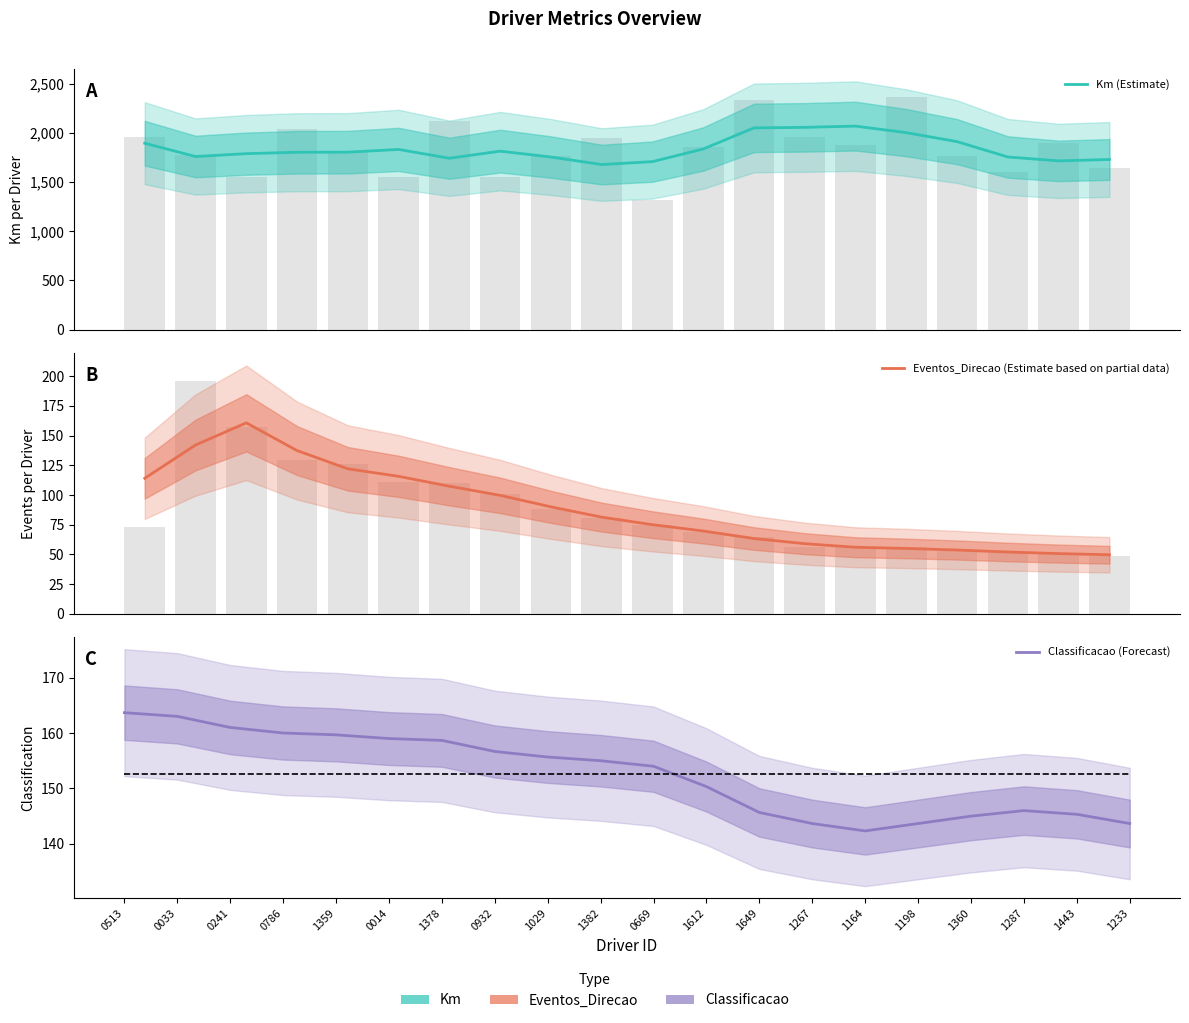

How many data points in Eventos_Direcao (Estimate based on partial data) are above 81?

10